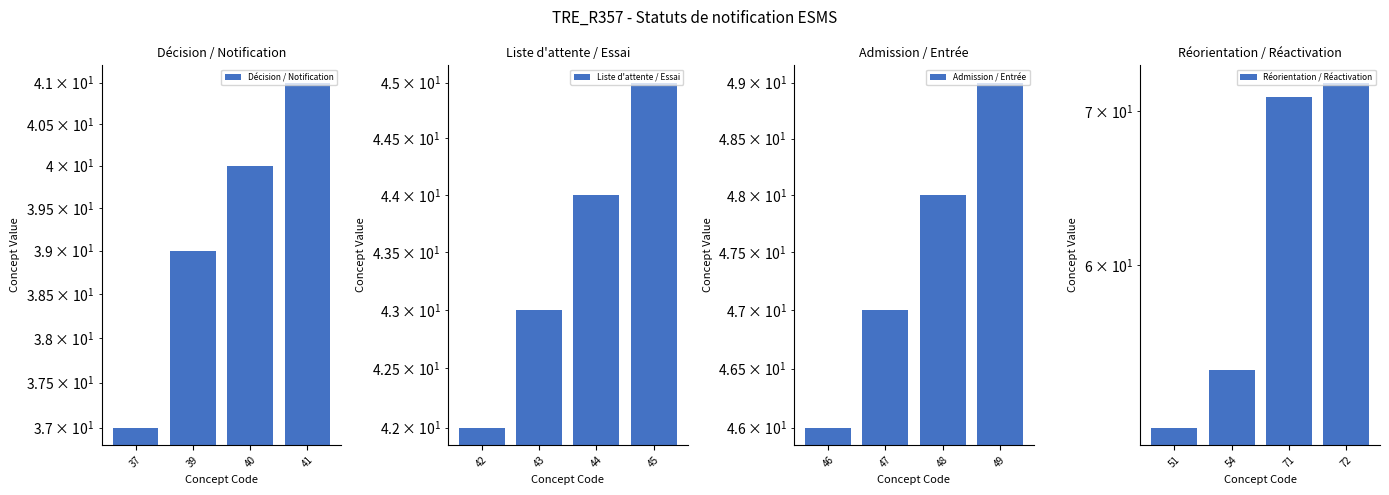

Reading left to right, list all the values displayed in this chart.

Décision / Notification: 37	39	40	41
Liste d'attente / Essai: 42	43	44	45
Admission / Entrée: 46	47	48	49
Réorientation / Réactivation: 51	54	71	72